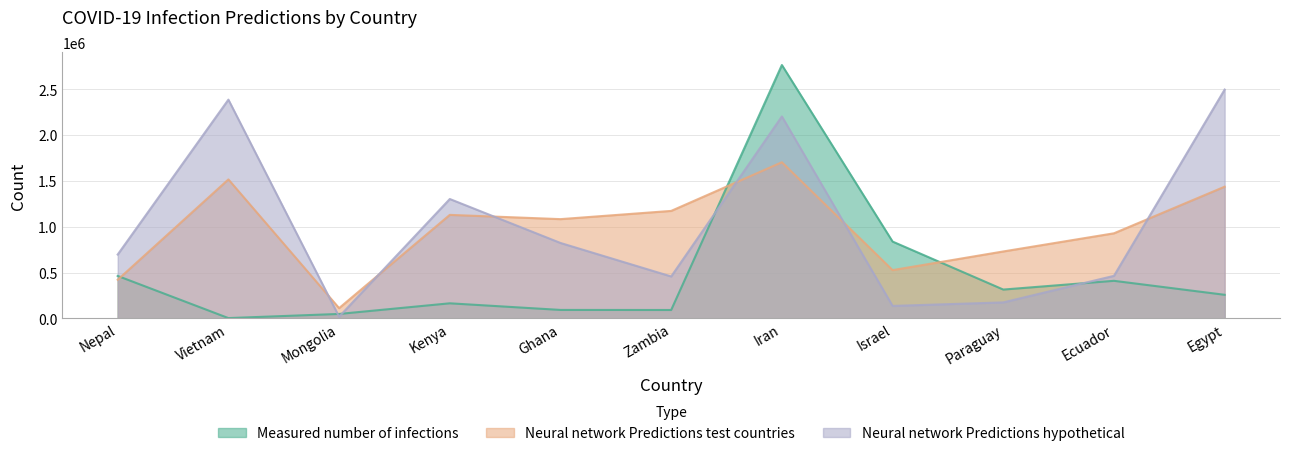

Which series has the largest total across all categories?

Neural network Predictions hypothetical